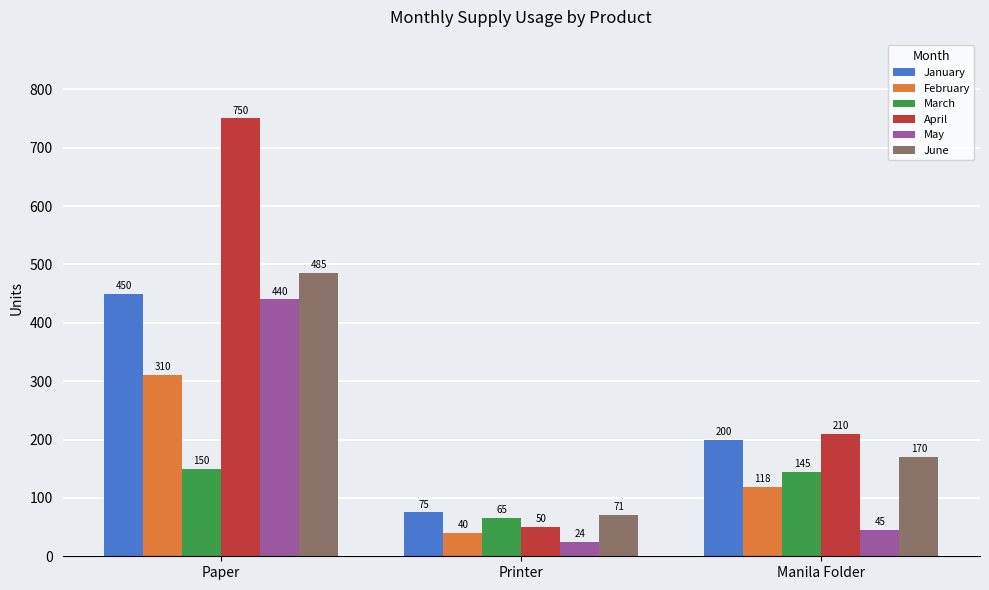

What is the value of the April bar at the 1st from the left?

750